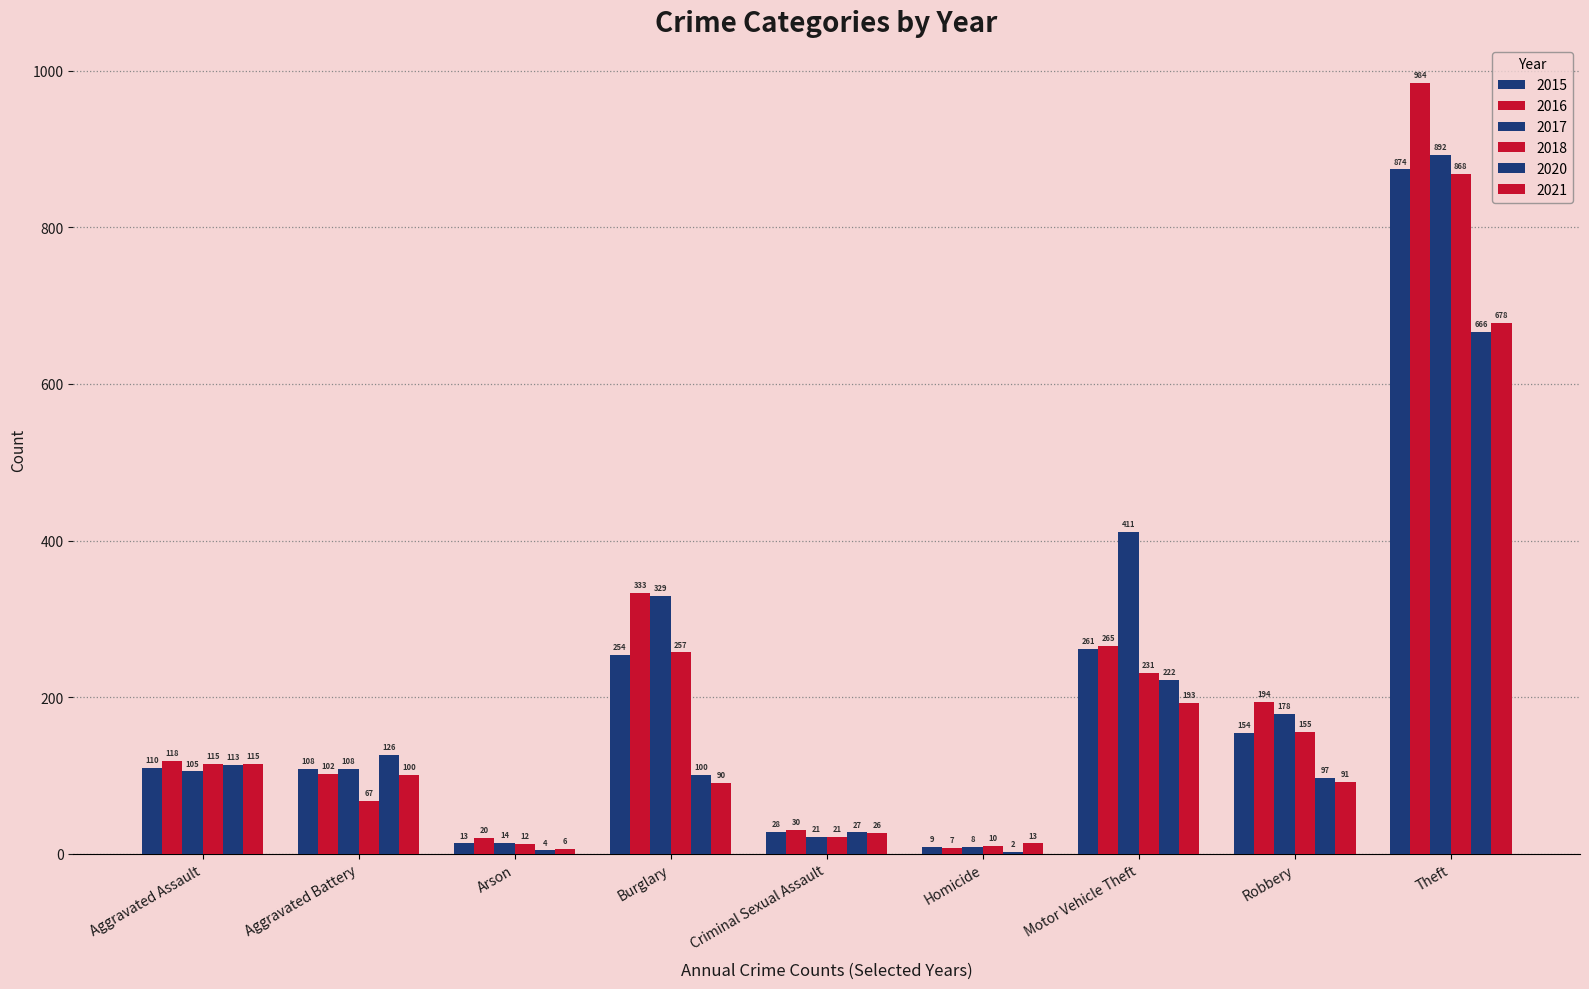

Reading left to right, what are all the values shown in this chart?

2015: Aggravated Assault=110	Aggravated Battery=108	Arson=13	Burglary=254	Criminal Sexual Assault=28	Homicide=9	Motor Vehicle Theft=261	Robbery=154	Theft=874
2016: Aggravated Assault=118	Aggravated Battery=102	Arson=20	Burglary=333	Criminal Sexual Assault=30	Homicide=7	Motor Vehicle Theft=265	Robbery=194	Theft=984
2017: Aggravated Assault=105	Aggravated Battery=108	Arson=14	Burglary=329	Criminal Sexual Assault=21	Homicide=8	Motor Vehicle Theft=411	Robbery=178	Theft=892
2018: Aggravated Assault=115	Aggravated Battery=67	Arson=12	Burglary=257	Criminal Sexual Assault=21	Homicide=10	Motor Vehicle Theft=231	Robbery=155	Theft=868
2020: Aggravated Assault=113	Aggravated Battery=126	Arson=4	Burglary=100	Criminal Sexual Assault=27	Homicide=2	Motor Vehicle Theft=222	Robbery=97	Theft=666
2021: Aggravated Assault=115	Aggravated Battery=100	Arson=6	Burglary=90	Criminal Sexual Assault=26	Homicide=13	Motor Vehicle Theft=193	Robbery=91	Theft=678